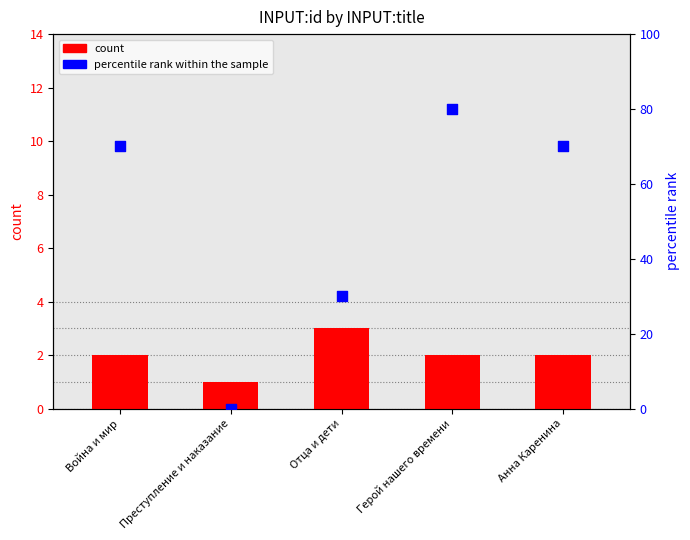

At which category is the sum across all series the highest?

Герой нашего времени